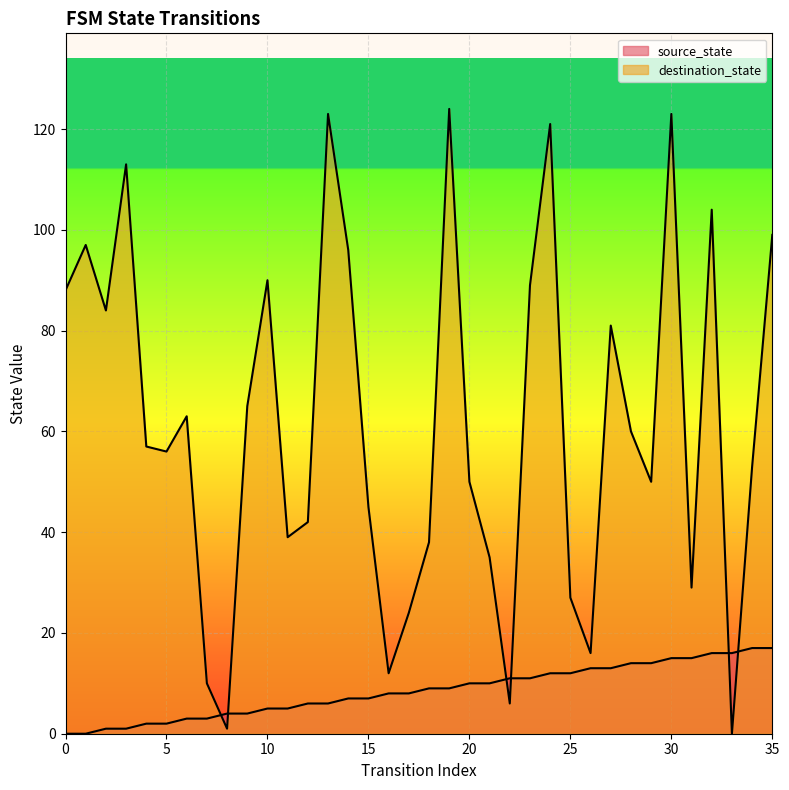

True or false: source_state has more than 0 interior local peaks.

False